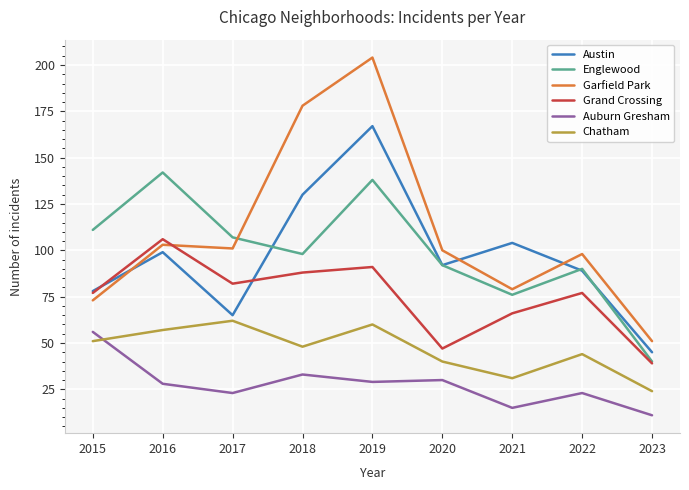

What is the difference between the maximum and second lowest values in the Garfield Park series?

131